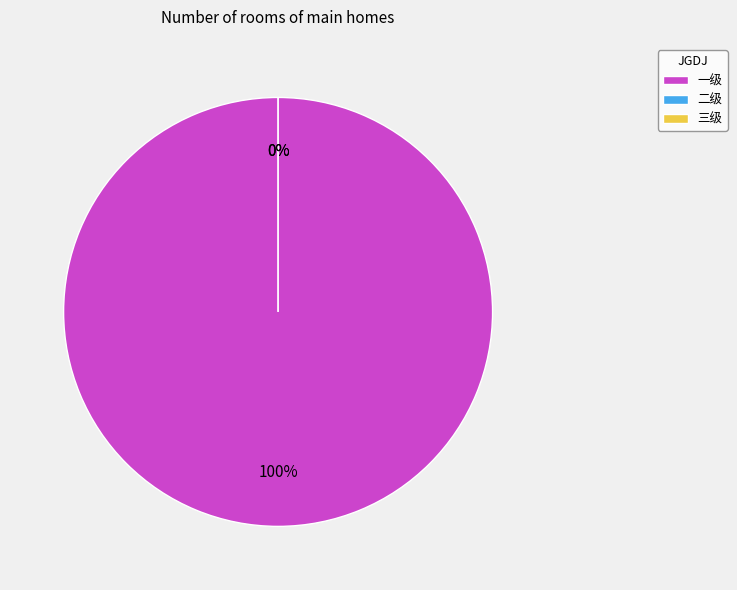

What is the largest slice in the pie chart?

一级